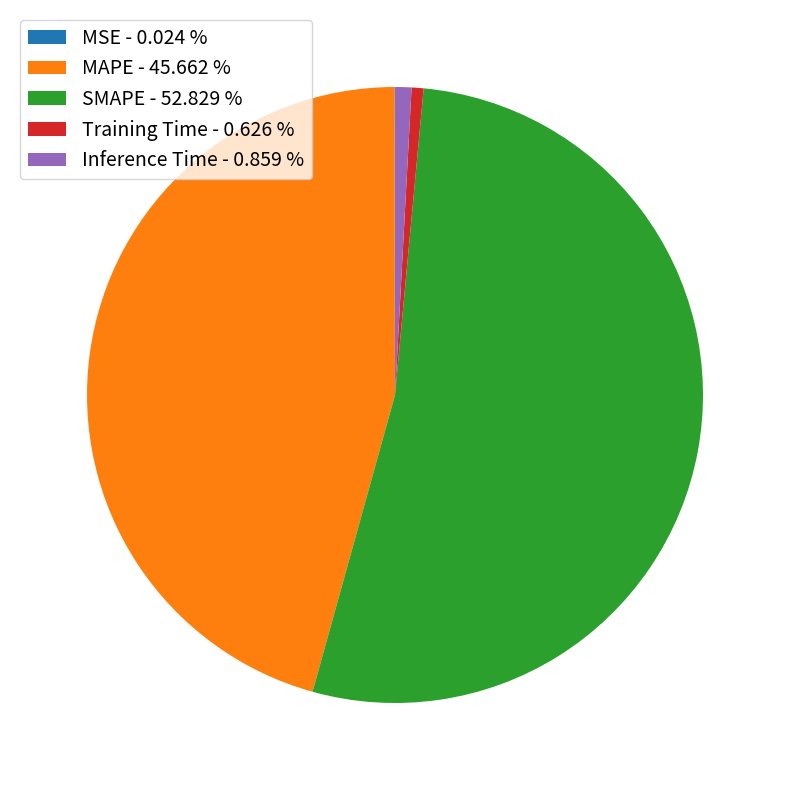

Between Inference Time - 0.859 % and SMAPE - 52.829 %, which is larger?

SMAPE - 52.829 %